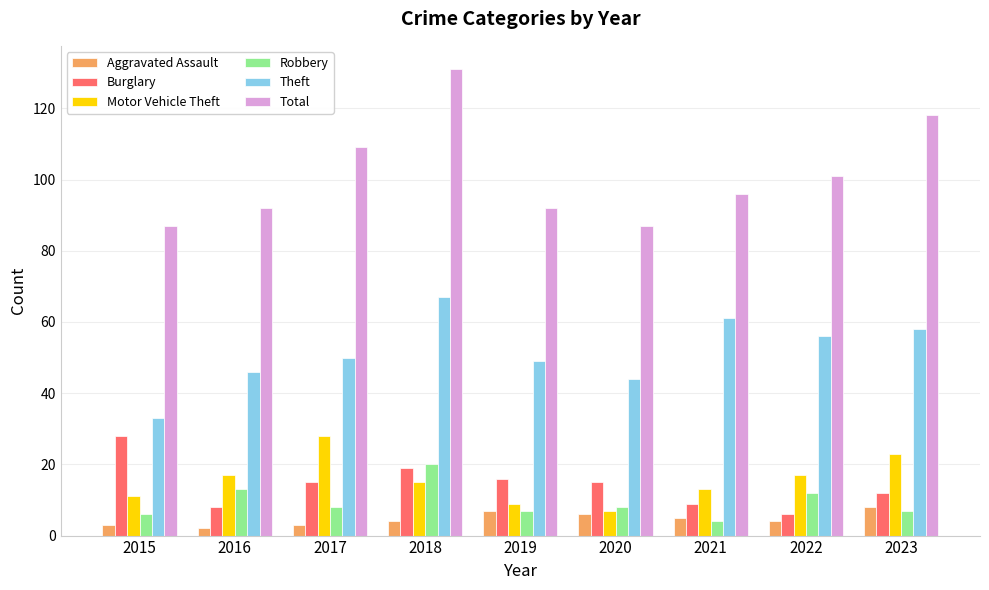

What is the value of the Aggravated Assault bar at the 6th from the left?

6